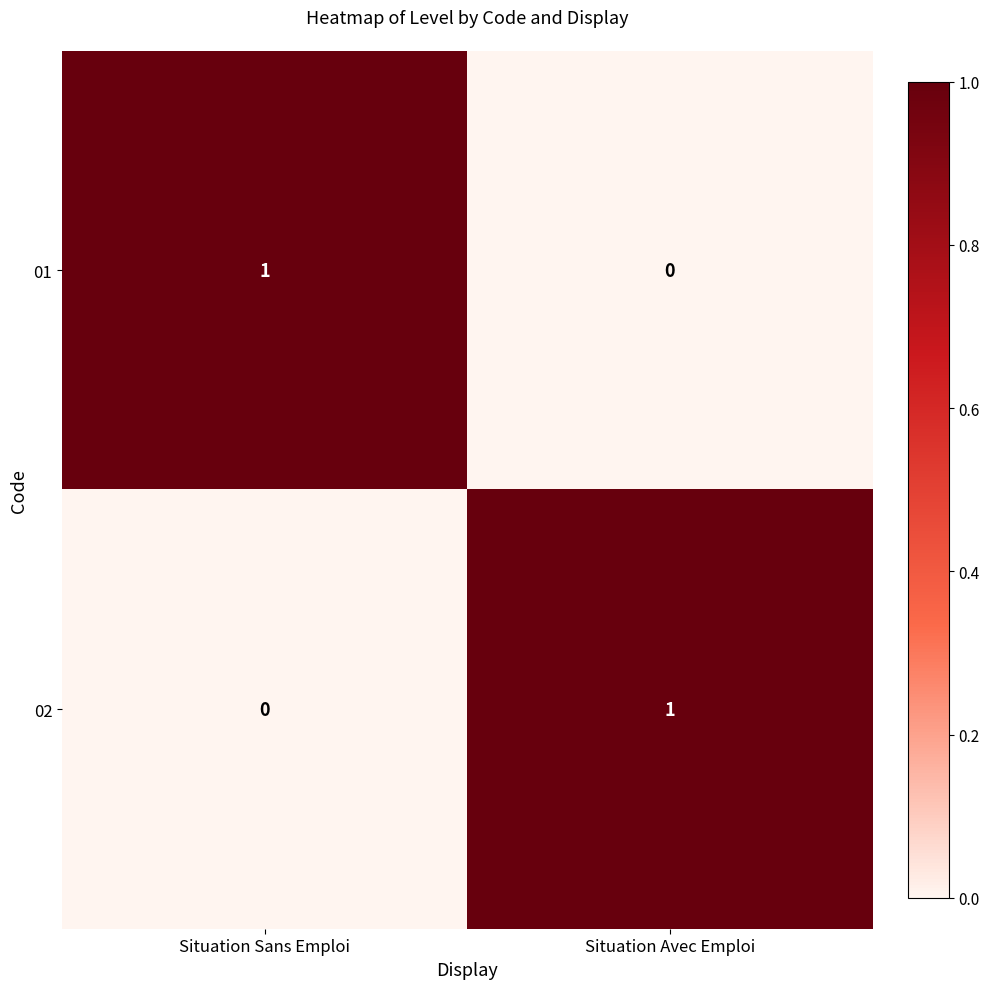

At which label does 02 reach its minimum?

Situation Sans Emploi